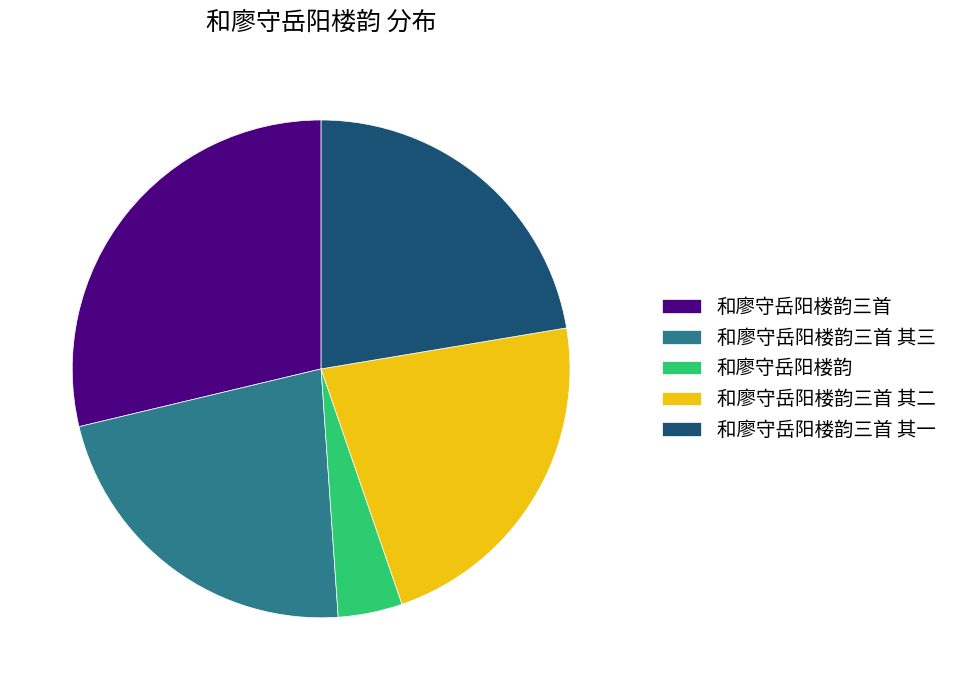

How many slices are in this pie chart?

5